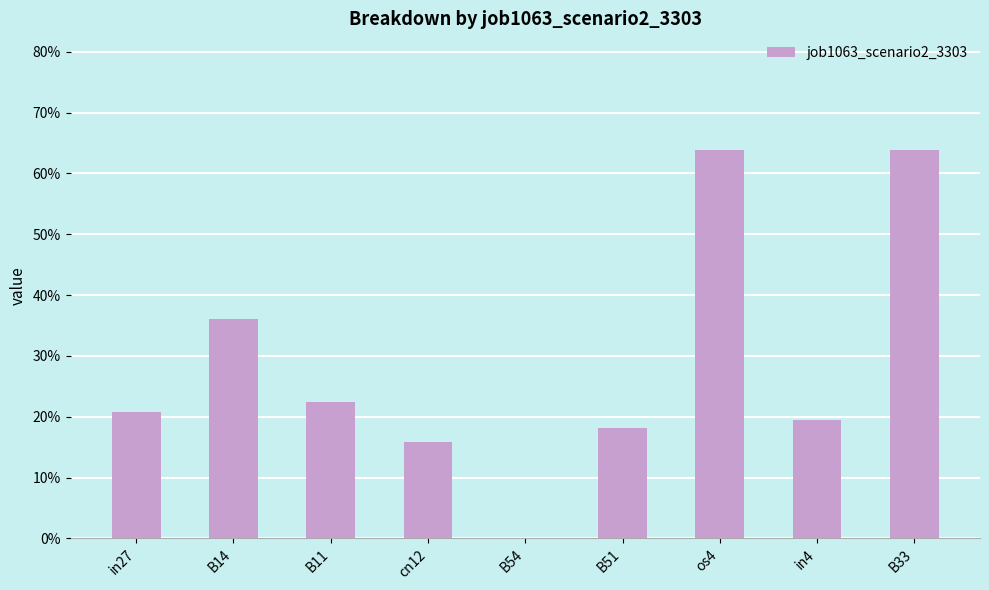

True or false: the data shows 0.3 at B54.

False